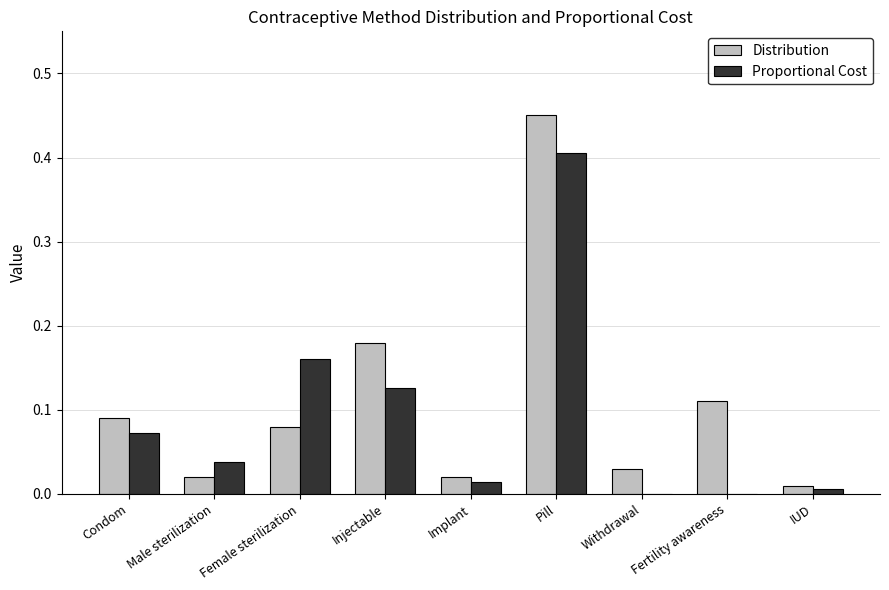

Between Withdrawal and Fertility awareness, which series saw the biggest shift?

Distribution